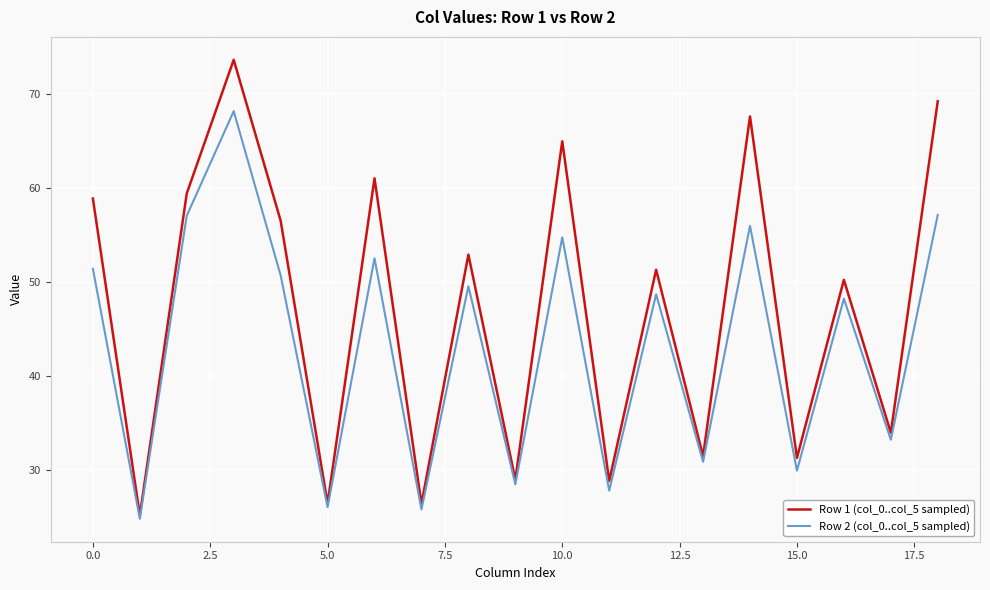

Rank the series by their maximum value, from highest to lowest.

Row 1 (col_0..col_5 sampled), Row 2 (col_0..col_5 sampled)